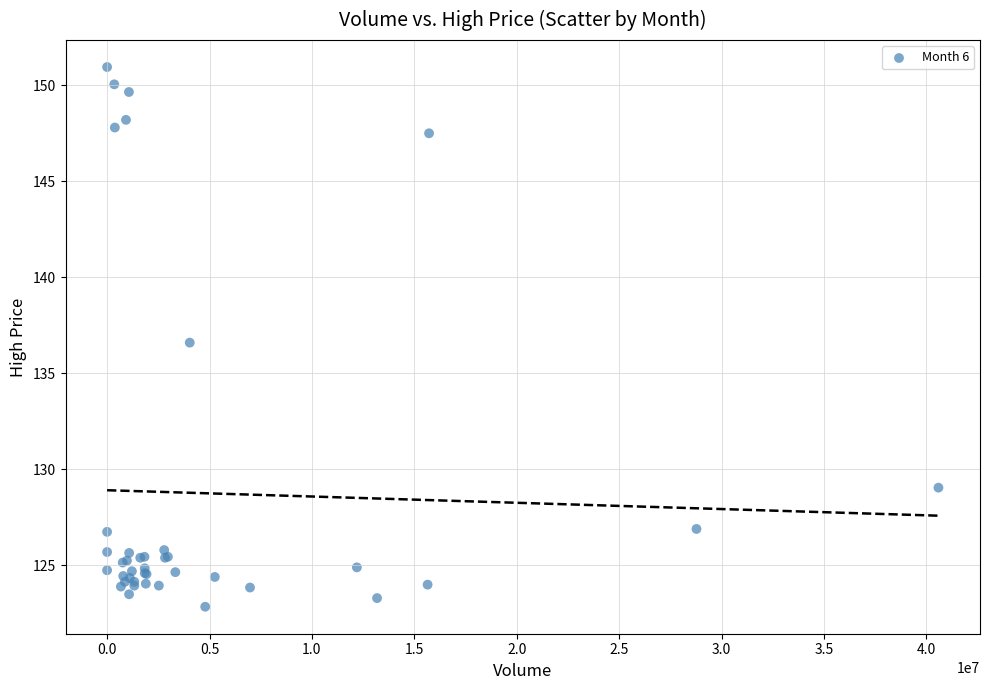

What Y value in the scatter plot is closest to 136?

136.6